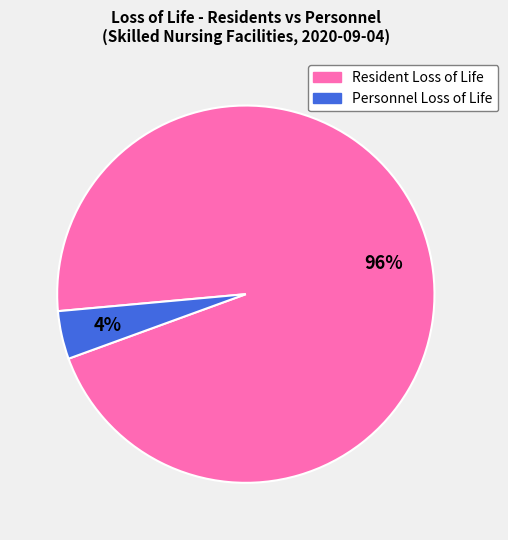

Is there a majority slice in this chart?

Yes